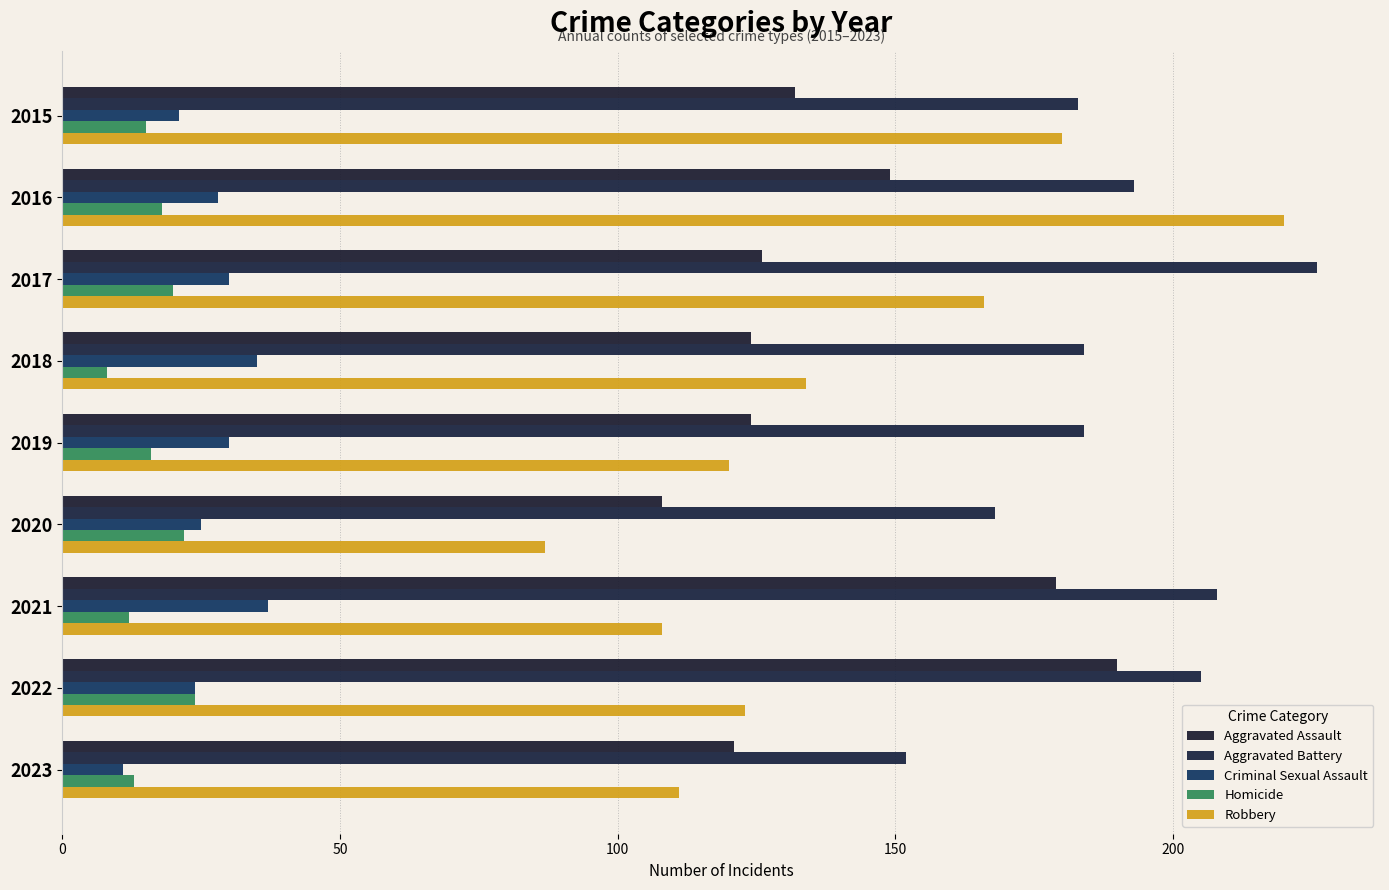

Count the number of categories in the chart.

9